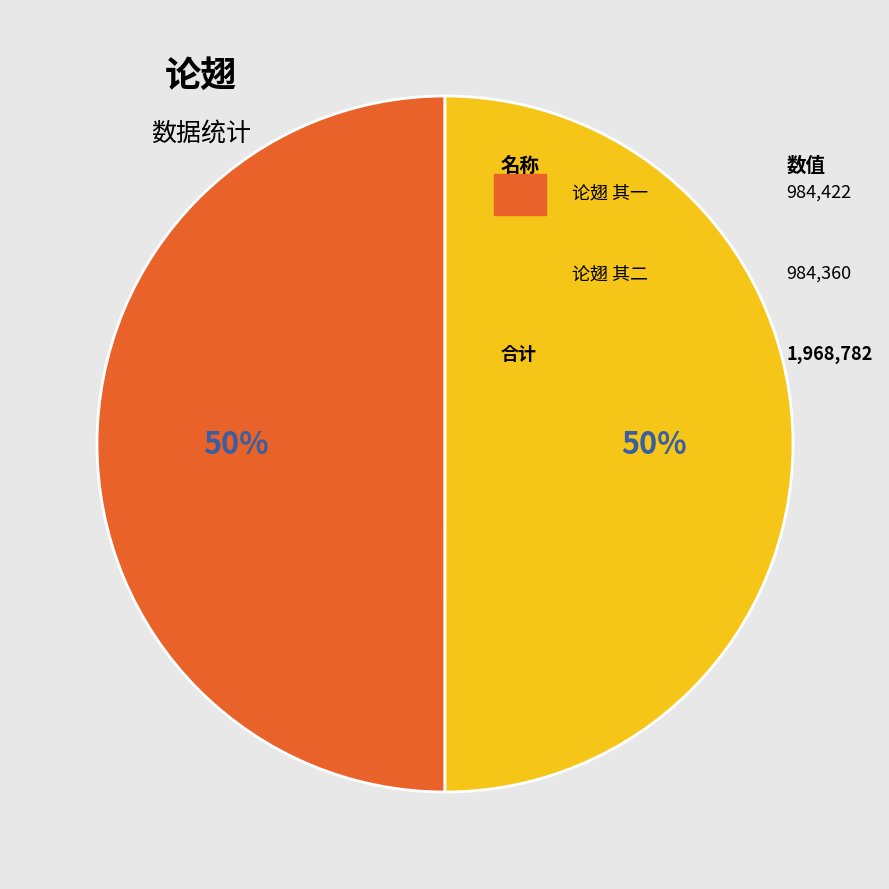

To the nearest percent, what is the average slice percentage?

50%